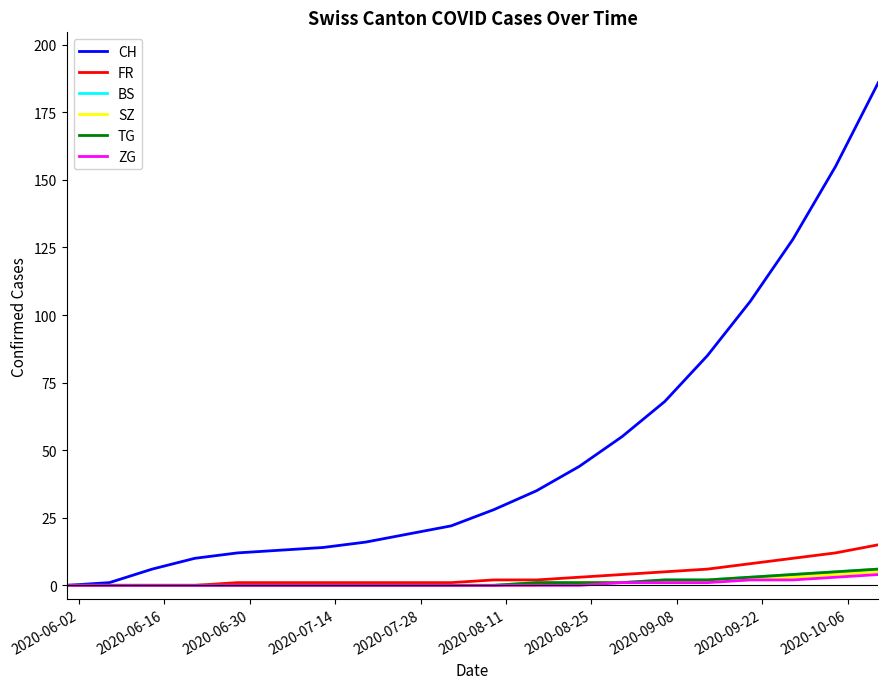

Is this an area chart (filled region under the line)?

No